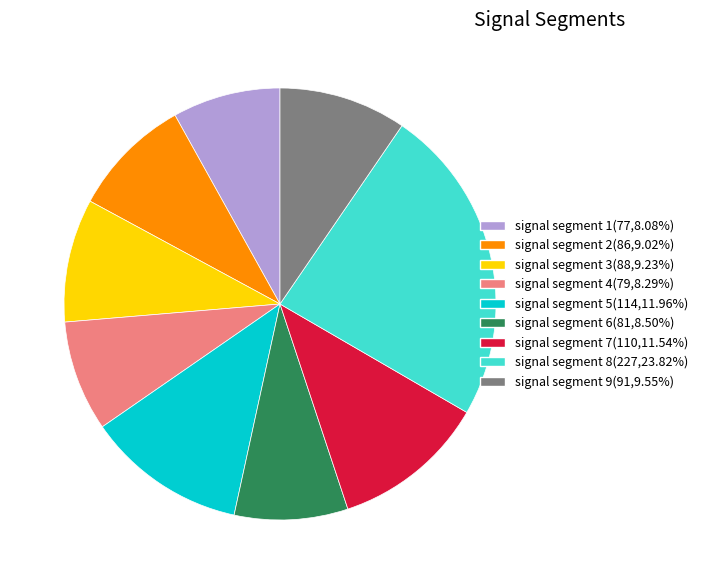

Approximately how many times larger is the value at signal segment 3(88,9.23%) compared to signal segment 4(79,8.29%)?

1.1